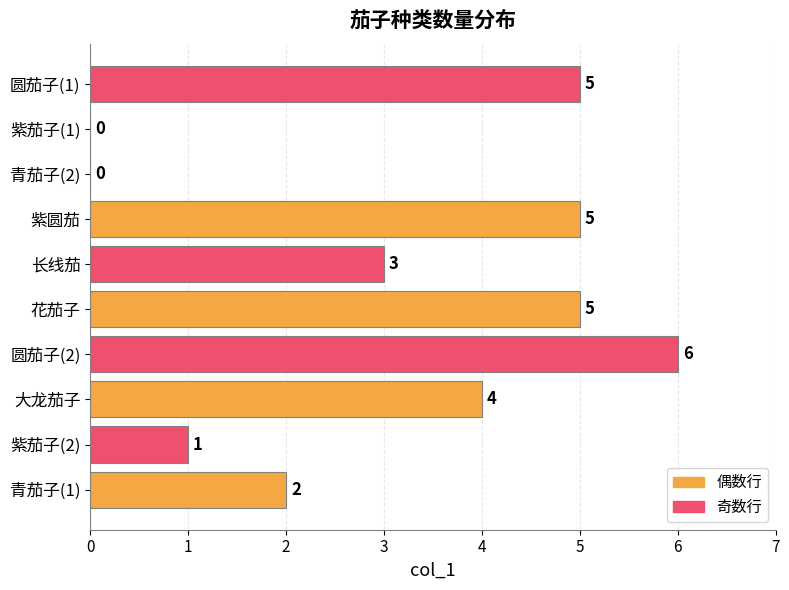

Reading top to bottom, extract all data points from this chart.

圆茄子(1)=5	紫茄子(1)=0	青茄子(2)=0	紫圆茄=5	长线茄=3	花茄子=5	圆茄子(2)=6	大龙茄子=4	紫茄子(2)=1	青茄子(1)=2